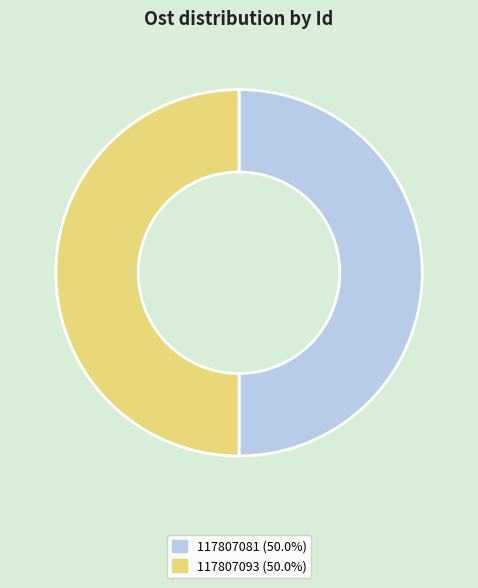

What is the ratio of the value at 117807093 to the value at 117807081?

1.0